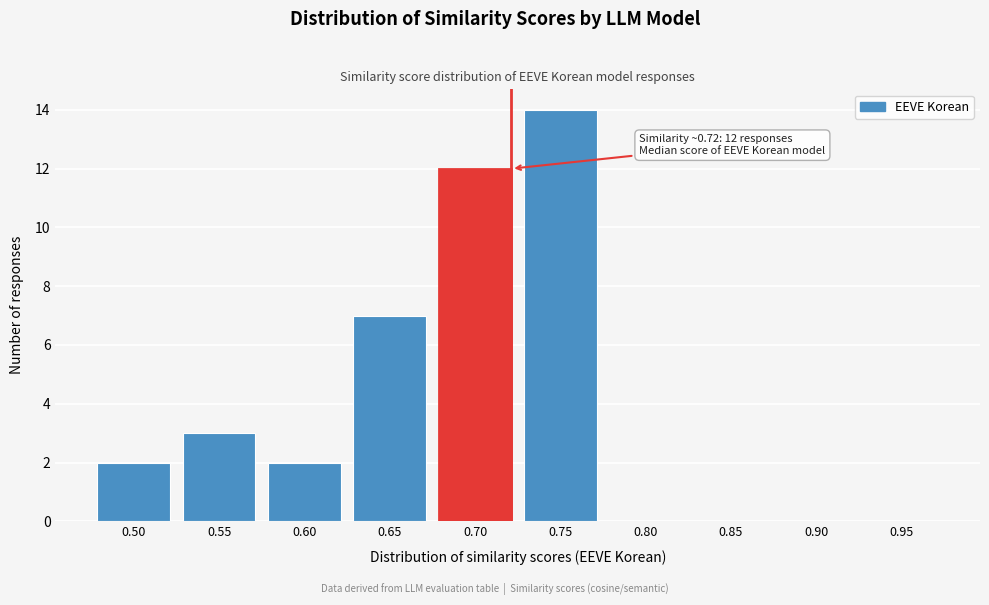

Reading left to right, list all the values displayed in this chart.

0.50=2	0.55=3	0.60=2	0.65=7	0.70=12	0.75=14	0.80=0	0.85=0	0.90=0	0.95=0